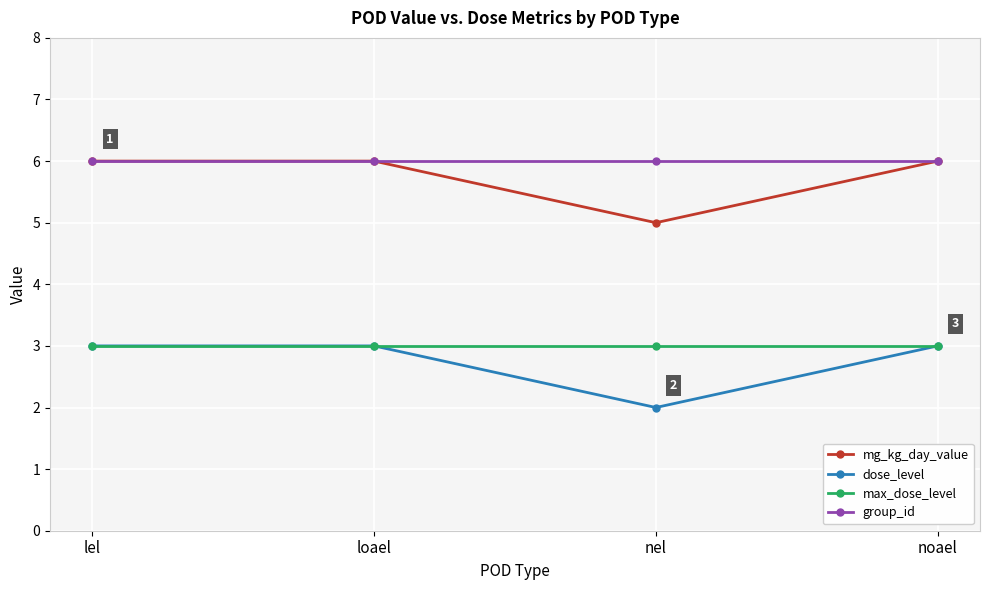

In mg_kg_day_value, how many points are lower than both neighbors (excluding endpoints)?

1